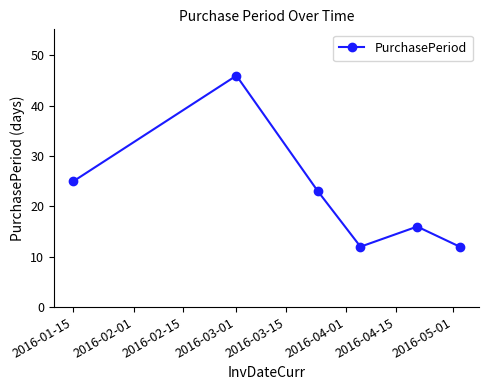

How many interior local valleys (lower than both neighbors) does the data have?

1